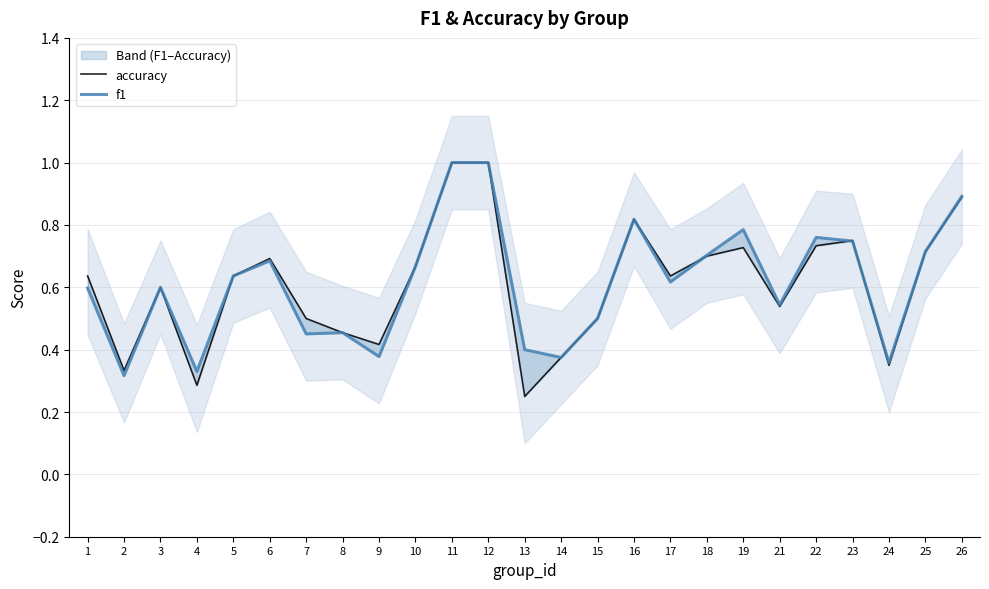

Which category has the lowest value in the f1 series?

2